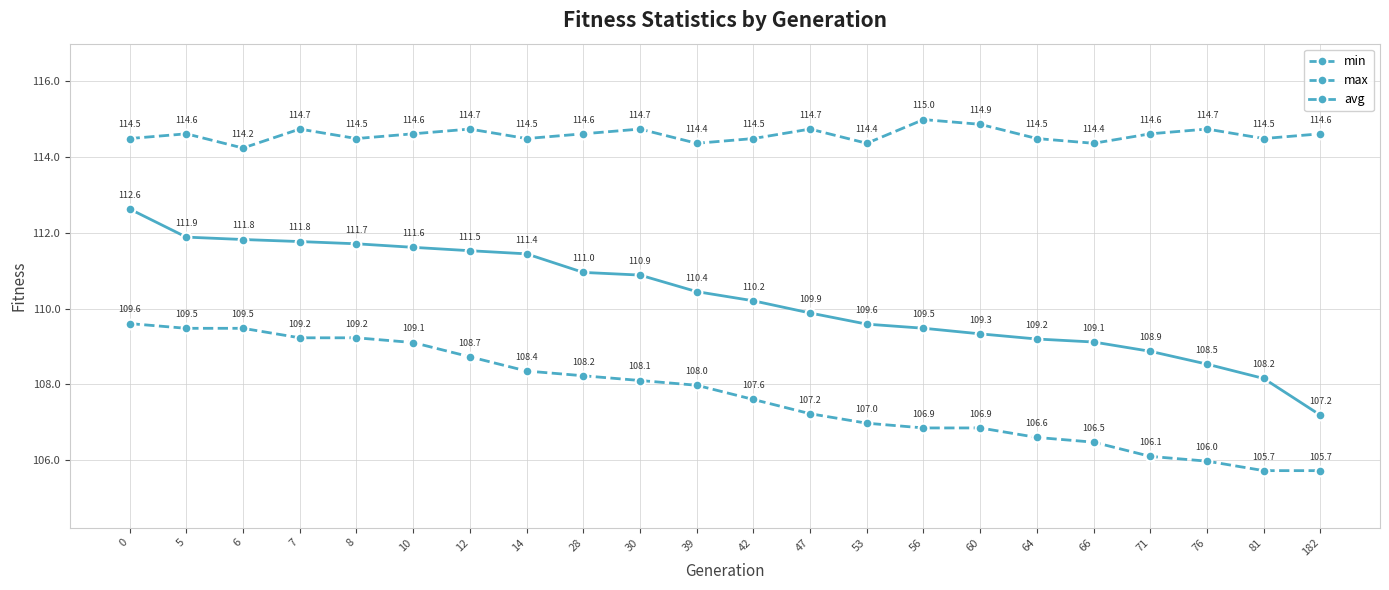

Where is the first local maximum for max?

5